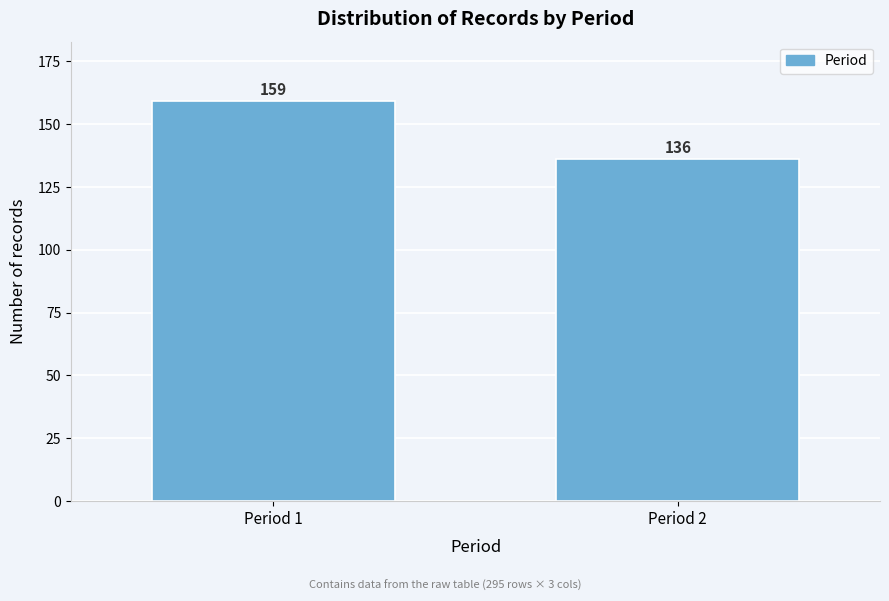

Reading left to right, what are all the values shown in this chart?

159	136